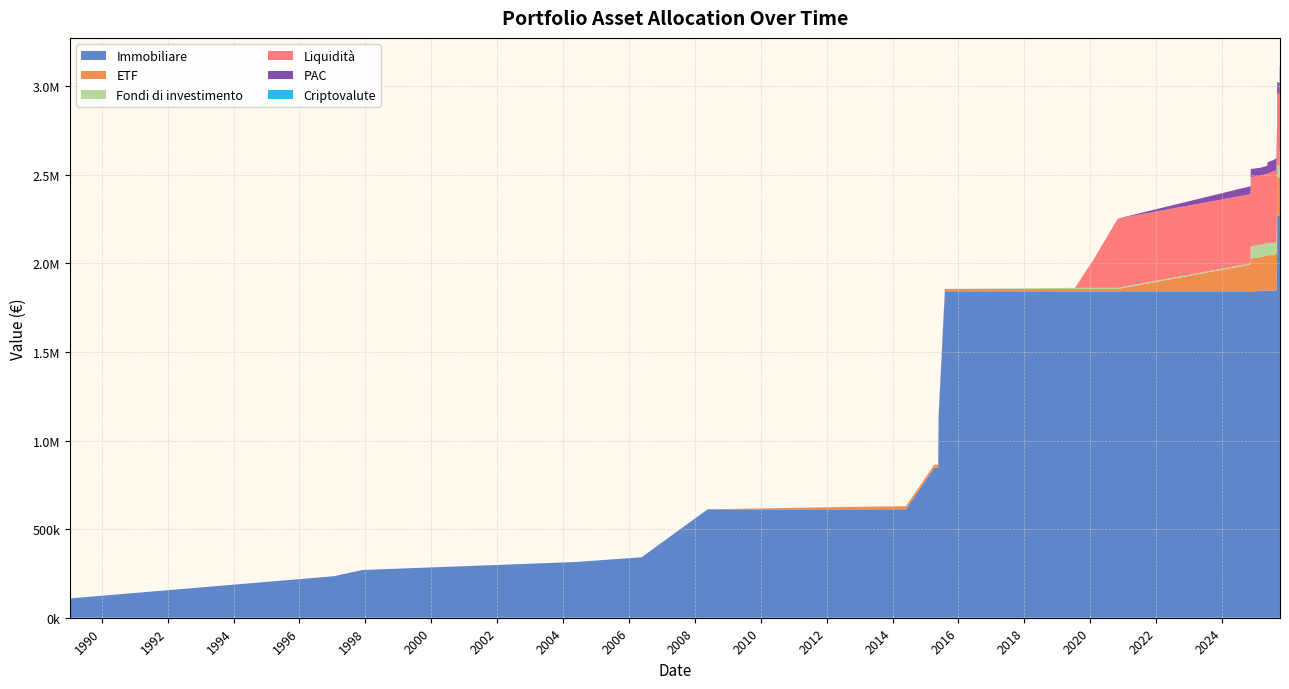

Reading left to right, what are all the values shown in this chart?

Immobiliare: 1989-01-16=109180.0	1997-01-17=234318.0	1997-12-01=269592.0	2004-05-21=314592.0	2006-05-22=341592.0	2008-05-22=612000.0	2012-11-30=612000.0	2014-05-30=612000.0	2015-04-08=846113.0	2015-05-22=846113.0	2015-05-27=1136488.0	2015-08-04=1838827.0	2019-07-16=1838827.0	2020-02-11=1838827.0	2020-11-02=1838827.0	2024-11-13=1838827.0	2024-11-14=1838827.0	2025-03-09=1846827.0	2025-05-18=1846827.0	2025-05-19=1846827.0	2025-07-31=1846827.0	2025-08-26=1846827.0	2025-09-03=2051827.0	2025-09-04=2270000.0	2025-09-08=2270000.0	2025-10-01=2270000.0	2025-10-02=2270000.0	2025-10-03=2270000.0	2025-10-05=2270000.0
ETF: 1989-01-16=0.0	1997-01-17=0.0	1997-12-01=0.0	2004-05-21=0.0	2006-05-22=0.0	2008-05-22=0.0	2012-11-30=14391.1	2014-05-30=17533.3	2015-04-08=17533.3	2015-05-22=17533.3	2015-05-27=17533.3	2015-08-04=17533.3	2019-07-16=17533.3	2020-02-11=17533.3	2020-11-02=17533.3	2024-11-13=155263.6	2024-11-14=189097.7	2025-03-09=189097.7	2025-05-18=200204.9	2025-05-19=200204.9	2025-07-31=200204.9	2025-08-26=209206.2	2025-09-03=209206.2	2025-09-04=215529.7	2025-09-08=215529.7	2025-10-01=211014.7	2025-10-02=269674.2	2025-10-03=292283.3	2025-10-05=292607.8
Fondi di investimento: 1989-01-16=0.0	1997-01-17=0.0	1997-12-01=0.0	2004-05-21=0.0	2006-05-22=0.0	2008-05-22=0.0	2012-11-30=0.0	2014-05-30=0.0	2015-04-08=0.0	2015-05-22=0.0	2015-05-27=0.0	2015-08-04=0.0	2019-07-16=6009.0	2020-02-11=6009.0	2020-11-02=6009.0	2024-11-13=6009.0	2024-11-14=68987.6	2025-03-09=68987.6	2025-05-18=68987.6	2025-05-19=68987.6	2025-07-31=68987.6	2025-08-26=68987.6	2025-09-03=68987.6	2025-09-04=68987.6	2025-09-08=68987.6	2025-10-01=68987.6	2025-10-02=84384.4	2025-10-03=84766.4	2025-10-05=84451.9
Liquidità: 1989-01-16=0.0	1997-01-17=0.0	1997-12-01=0.0	2004-05-21=0.0	2006-05-22=0.0	2008-05-22=0.0	2012-11-30=0.0	2014-05-30=0.0	2015-04-08=0.0	2015-05-22=0.0	2015-05-27=0.0	2015-08-04=0.0	2019-07-16=0.0	2020-02-11=163008.0	2020-11-02=391000.0	2024-11-13=391000.0	2024-11-14=391000.0	2025-03-09=391000.0	2025-05-18=391000.0	2025-05-19=391000.0	2025-07-31=405490.7	2025-08-26=405490.7	2025-09-03=405490.7	2025-09-04=405490.7	2025-09-08=405490.7	2025-10-01=405490.7	2025-10-02=405490.7	2025-10-03=405490.7	2025-10-05=405490.7
Criptovalute: 1989-01-16=0.0	1997-01-17=0.0	1997-12-01=0.0	2004-05-21=0.0	2006-05-22=0.0	2008-05-22=0.0	2012-11-30=0.0	2014-05-30=0.0	2015-04-08=0.0	2015-05-22=0.0	2015-05-27=0.0	2015-08-04=0.0	2019-07-16=0.0	2020-02-11=0.0	2020-11-02=0.0	2024-11-13=0.0	2024-11-14=0.0	2025-03-09=0.0	2025-05-18=0.0	2025-05-19=0.0	2025-07-31=0.0	2025-08-26=997.0	2025-09-03=997.0	2025-09-04=997.0	2025-09-08=997.0	2025-10-01=997.0	2025-10-02=1073.8	2025-10-03=1119.1	2025-10-05=1106.1
PAC: 1989-01-16=0.0	1997-01-17=0.0	1997-12-01=0.0	2004-05-21=0.0	2006-05-22=0.0	2008-05-22=0.0	2012-11-30=0.0	2014-05-30=0.0	2015-04-08=0.0	2015-05-22=0.0	2015-05-27=0.0	2015-08-04=0.0	2019-07-16=0.0	2020-02-11=0.0	2020-11-02=0.0	2024-11-13=44998.9	2024-11-14=44998.9	2025-03-09=44998.9	2025-05-18=44998.9	2025-05-19=63861.6	2025-07-31=63861.6	2025-08-26=63861.6	2025-09-03=63861.6	2025-09-04=63861.6	2025-09-08=63861.6	2025-10-01=63861.6	2025-10-02=63861.6	2025-10-03=63861.6	2025-10-05=63861.6